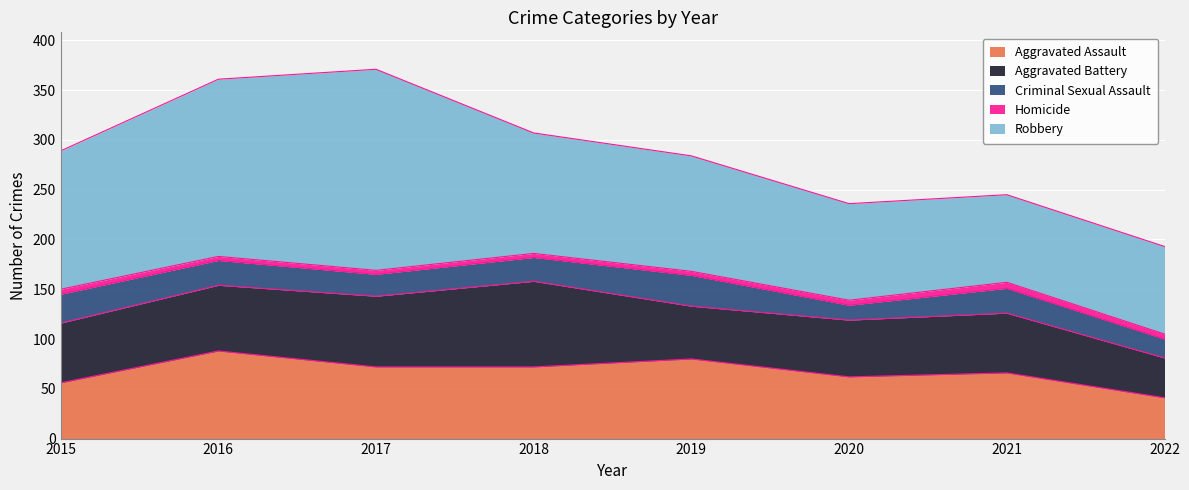

True or false: Criminal Sexual Assault has a value of 25 at 2021.

True